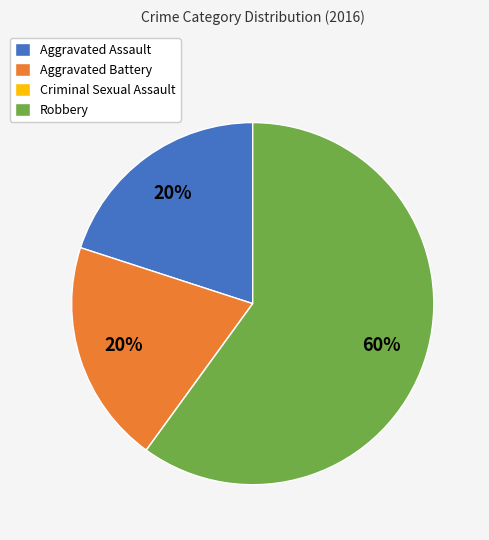

Which category accounts for the majority?

Robbery